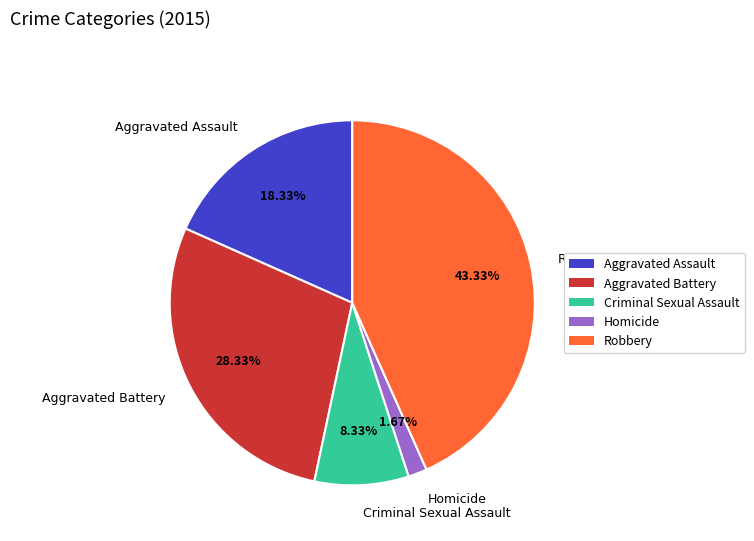

What is the ratio of the value at Aggravated Assault to the value at Homicide?

11.0